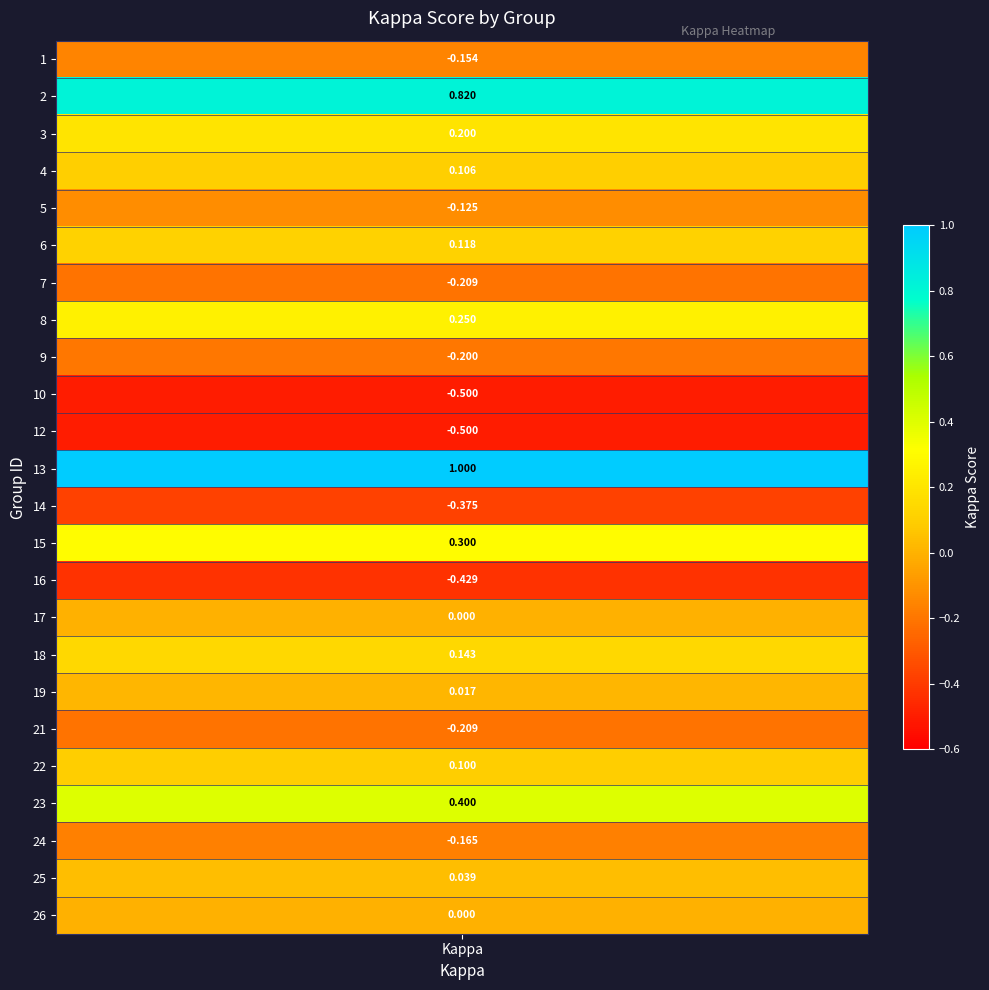

What is the sum of all values?

0.6